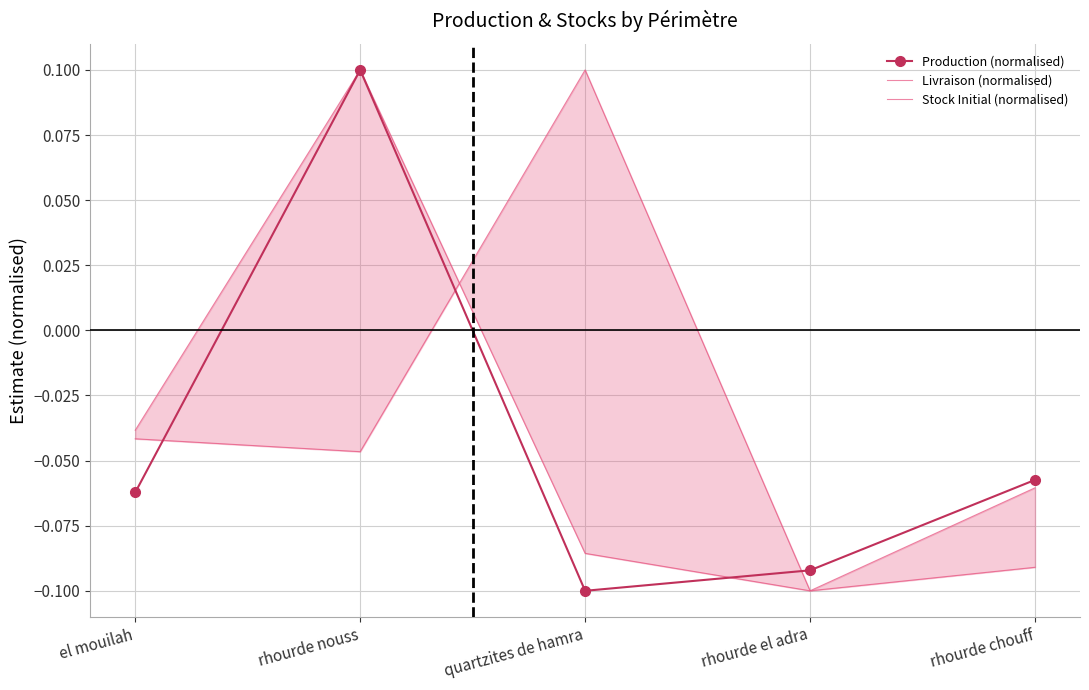

The Production (normalised) series shows -0.1 at quartzites de hamra. True or false?

True